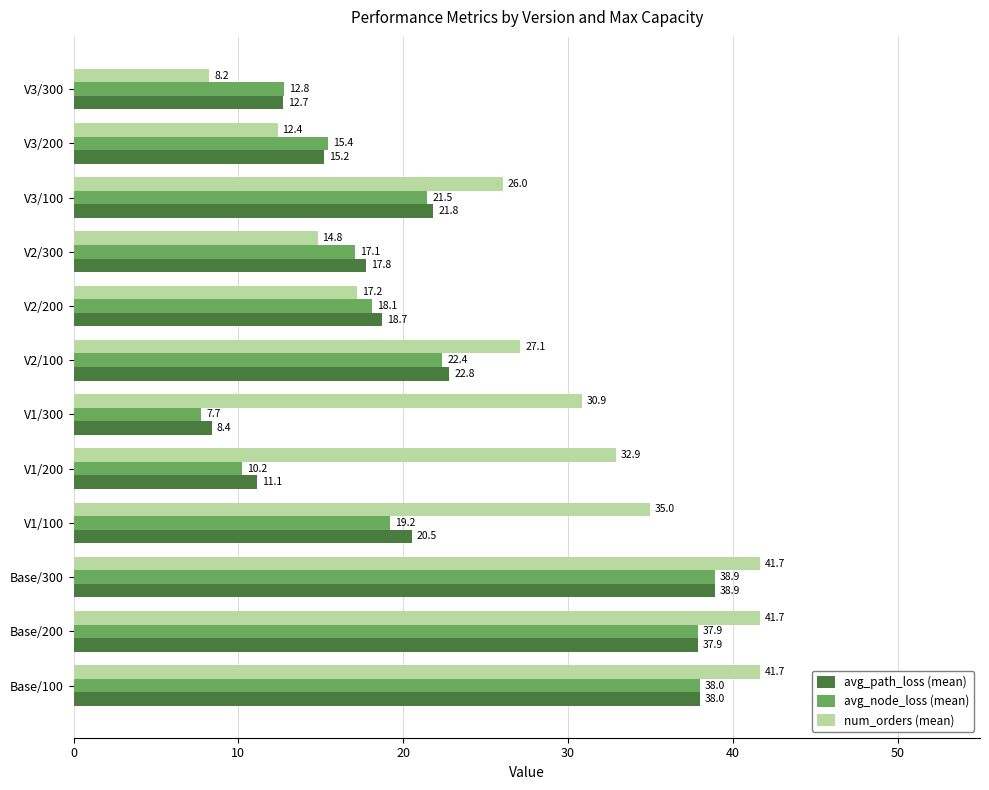

What are all the series names shown in the legend?

avg_path_loss (mean), avg_node_loss (mean), num_orders (mean)